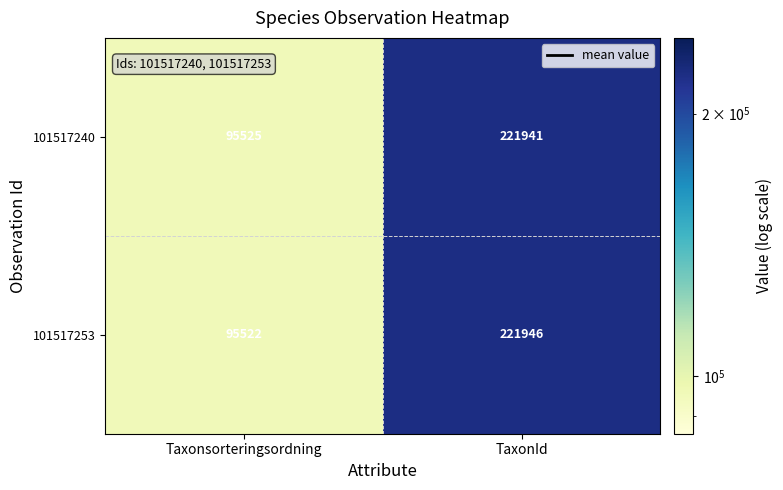

At which label is 101517253 closest to 158734?

Taxonsorteringsordning